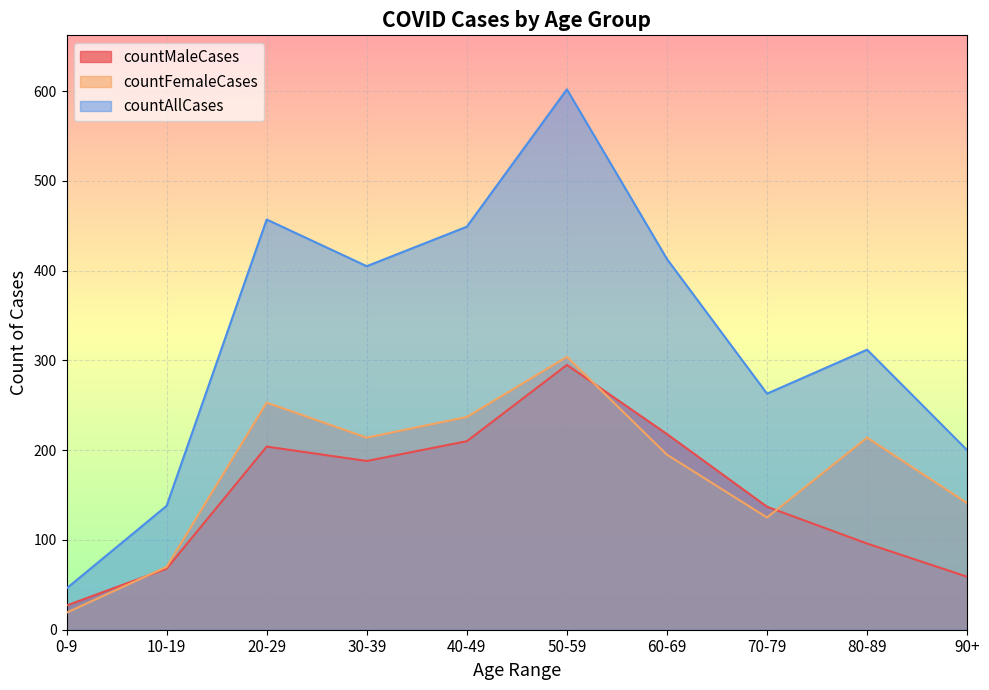

What value does the countAllCases series have at 60-69, to the nearest 100?

400